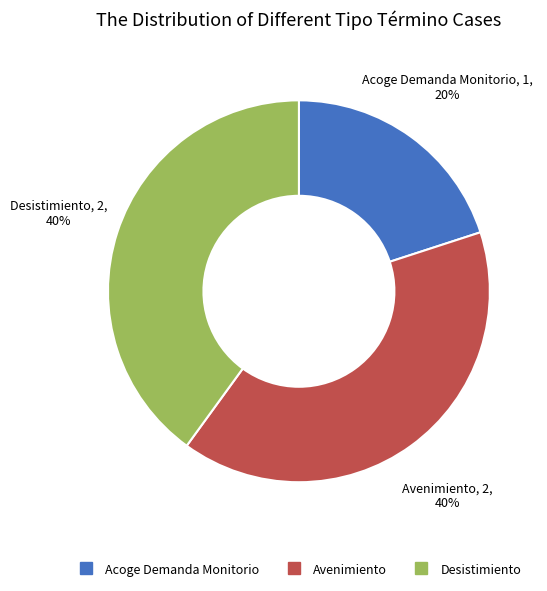

True or false: Desistimiento accounts for 40% of the total.

True